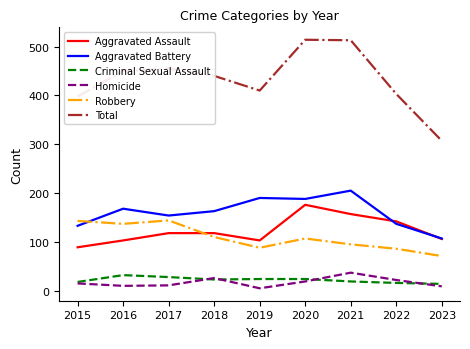

True or false: Robbery has a value of 143 at 2015.

True